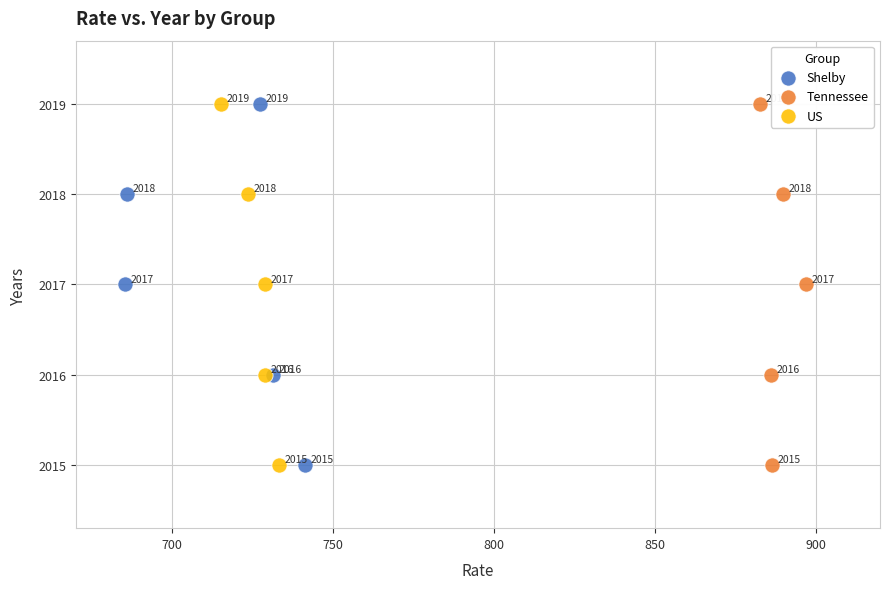

What are all the series names shown in the legend?

Shelby, Tennessee, US